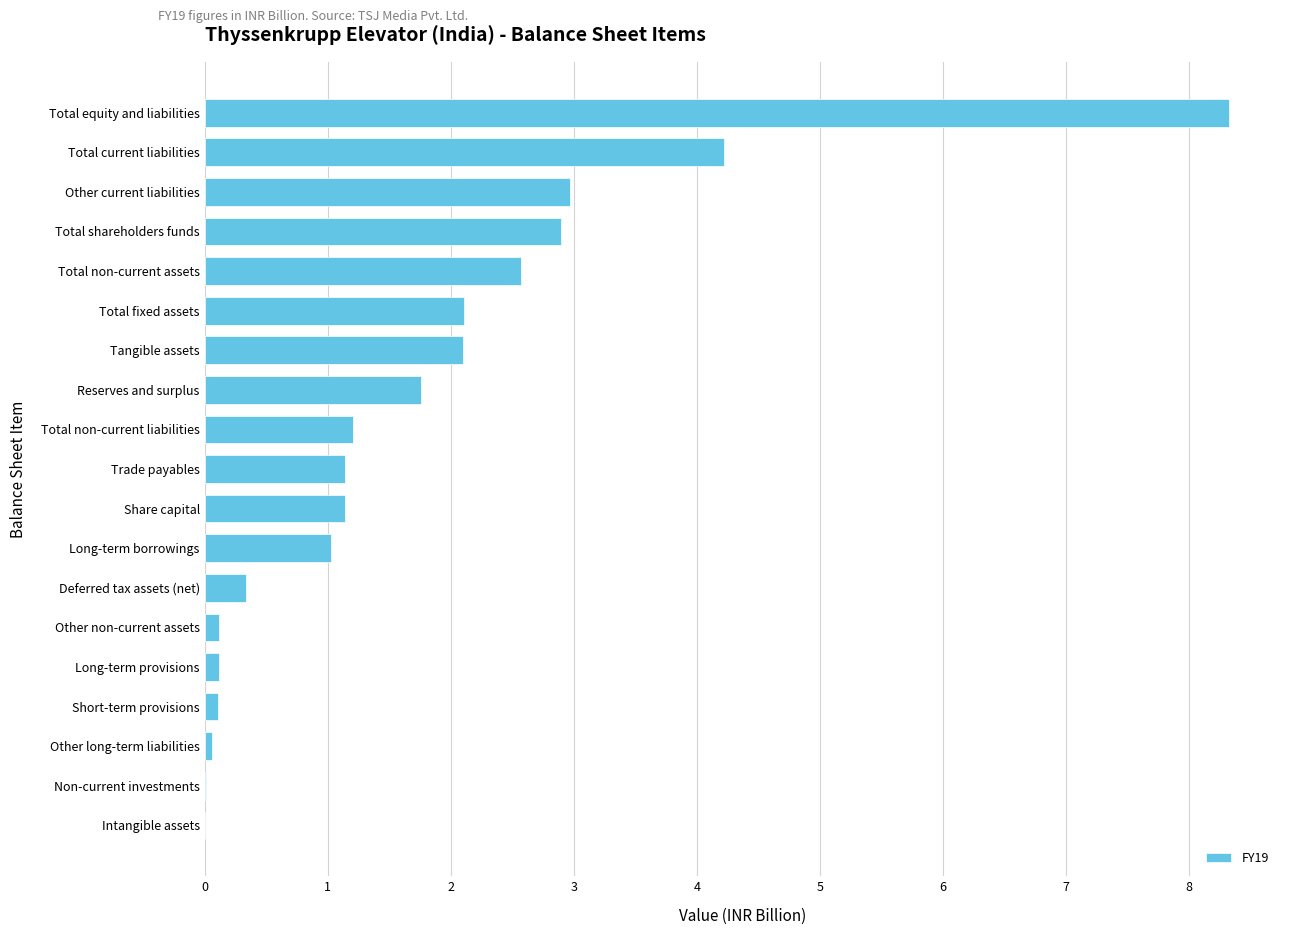

What is the change in value from Total non-current assets to Total current liabilities?

+1.6